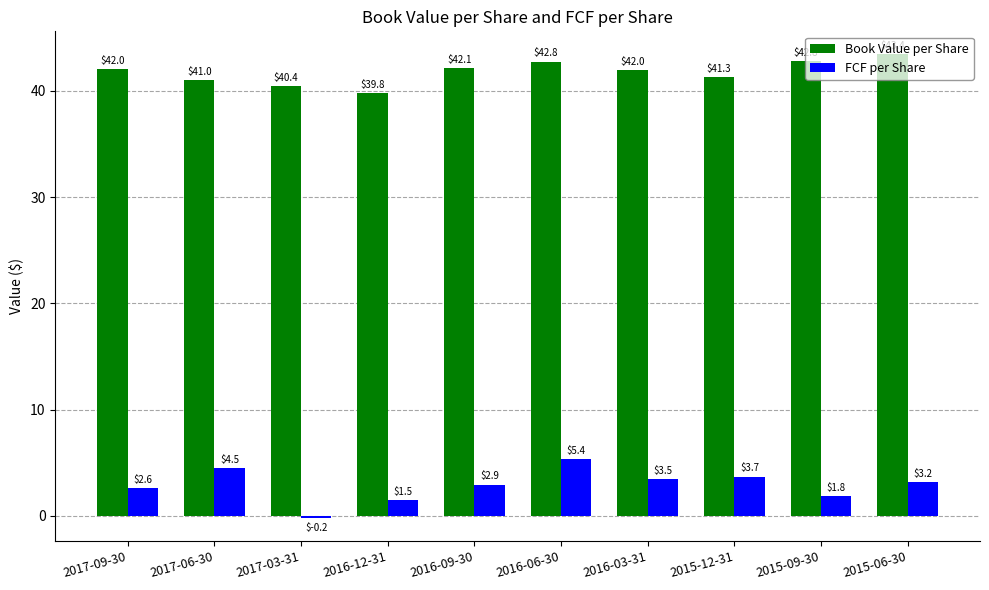

At which category is the sum across all series the highest?

2016-06-30